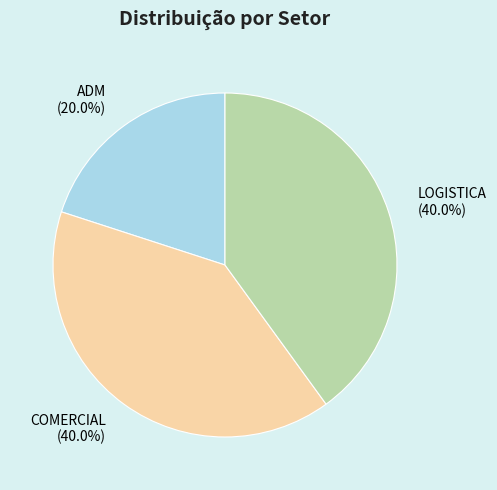

To the nearest percent, what is the combined percentage of LOGISTICA and ADM?

60%